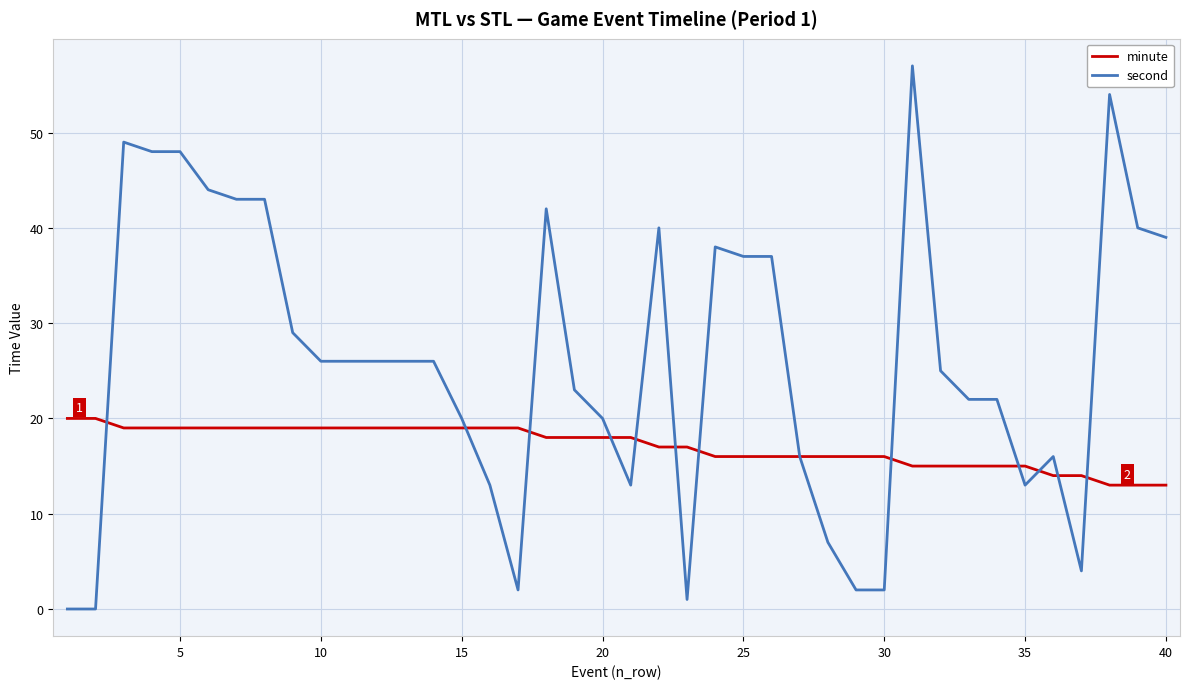

Which series has the largest range (max minus min)?

second